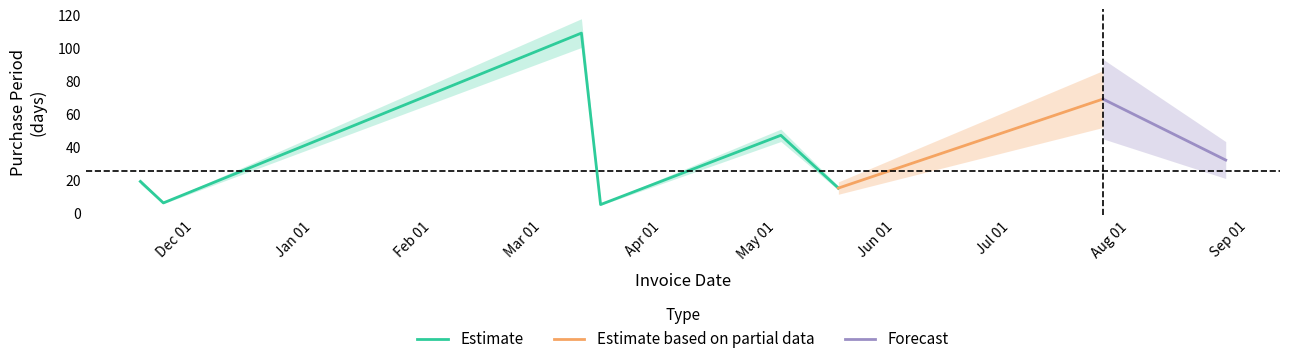

At which category does the chart reach its peak across all series?

2016-03-11